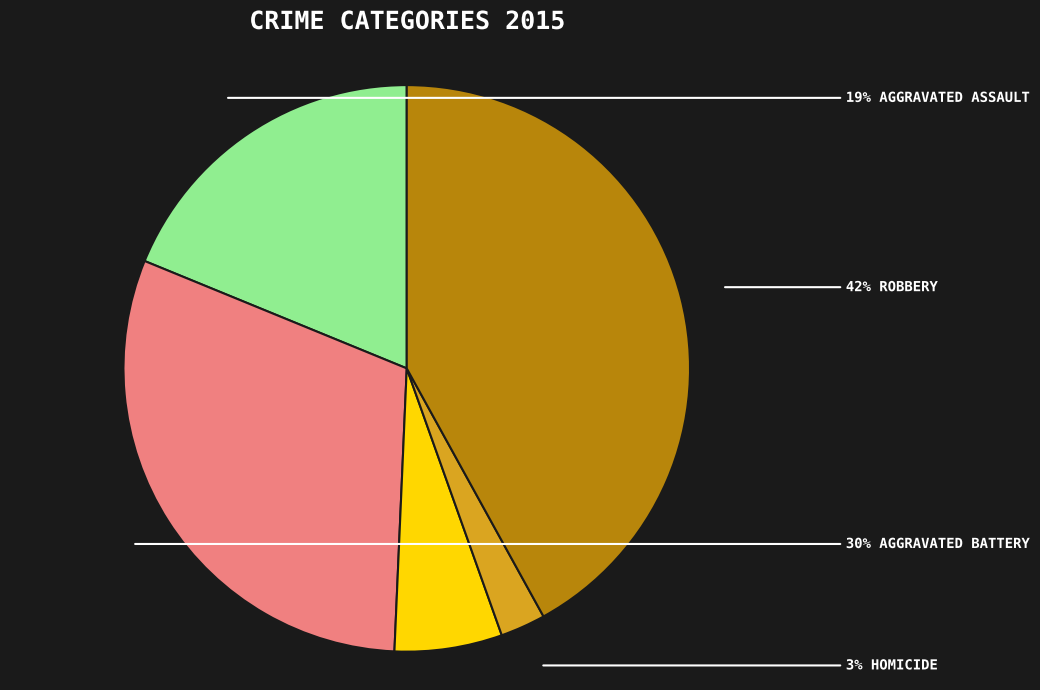

Count the number of slices in the pie.

5